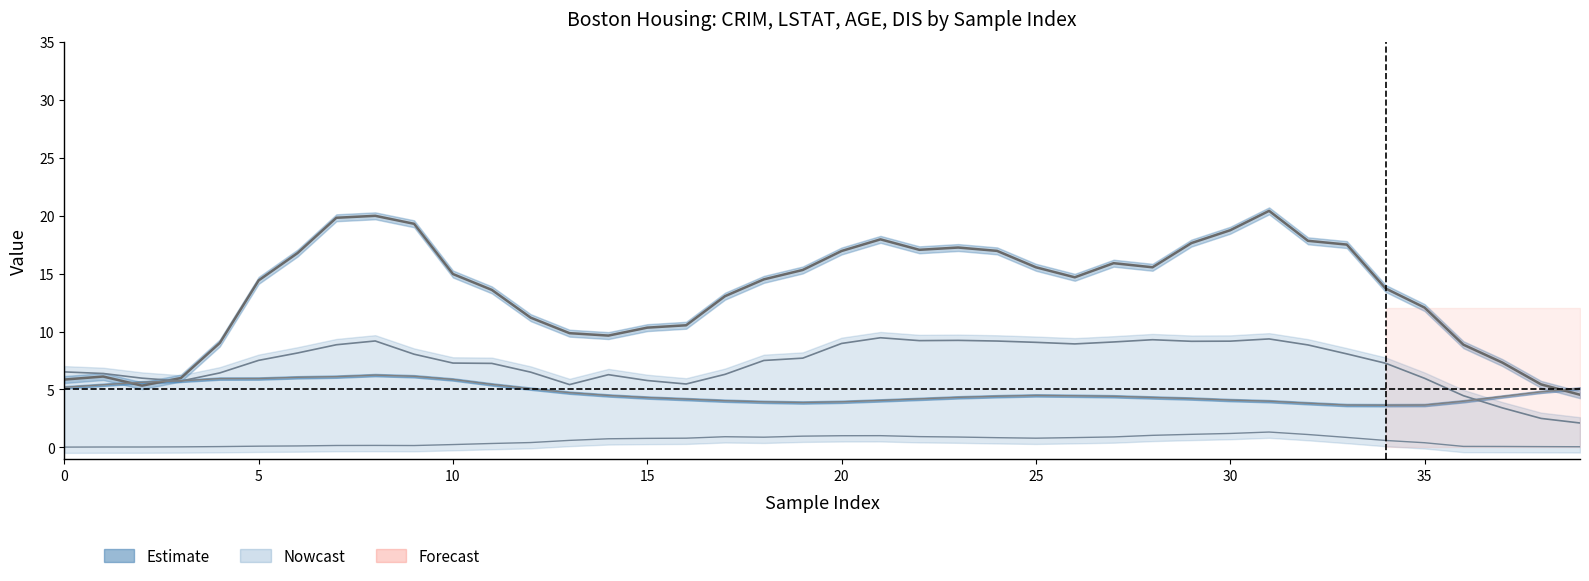

At which category does the chart reach its peak across all series?

31